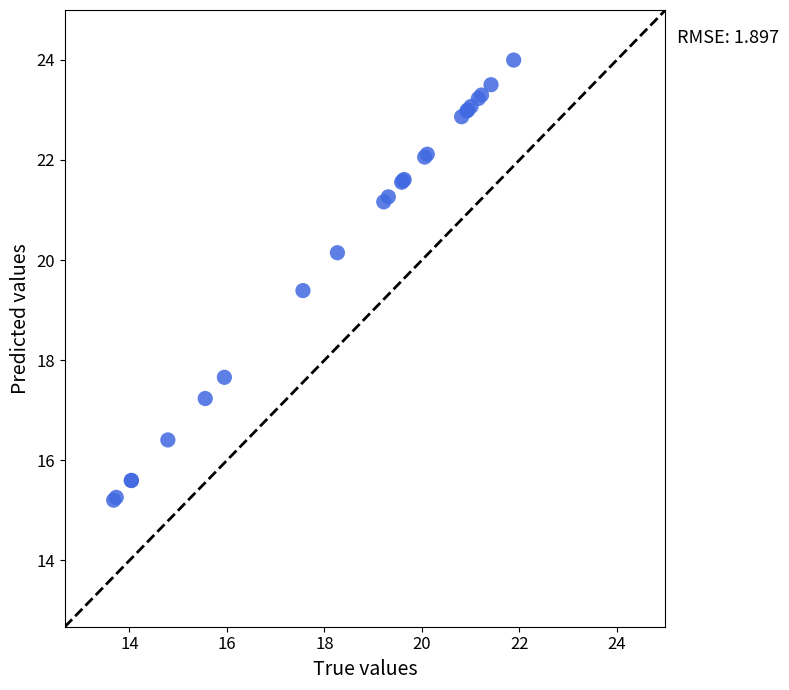

What Y value in the scatter plot is closest to 19?

19.4